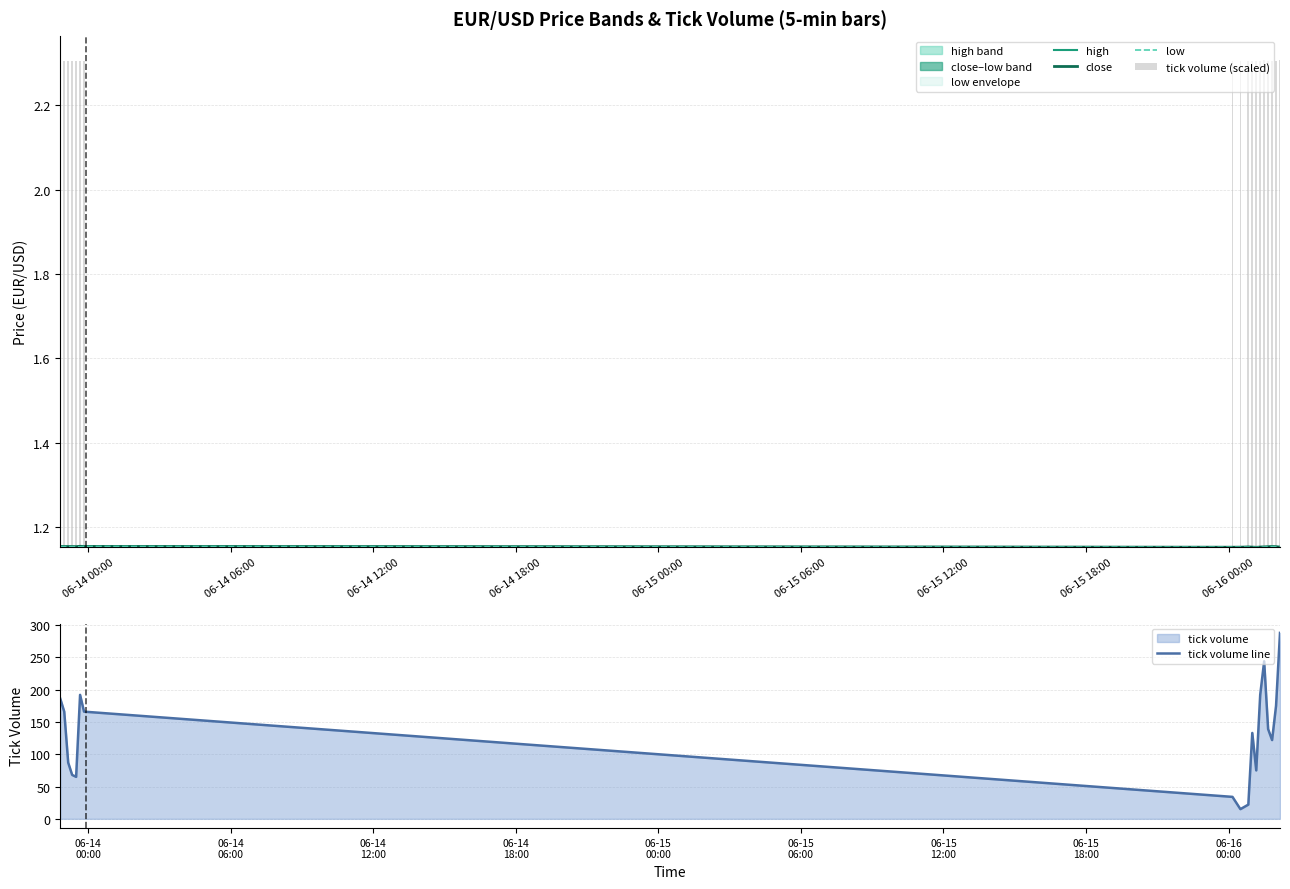

Does the chart contain stacked bars?

No